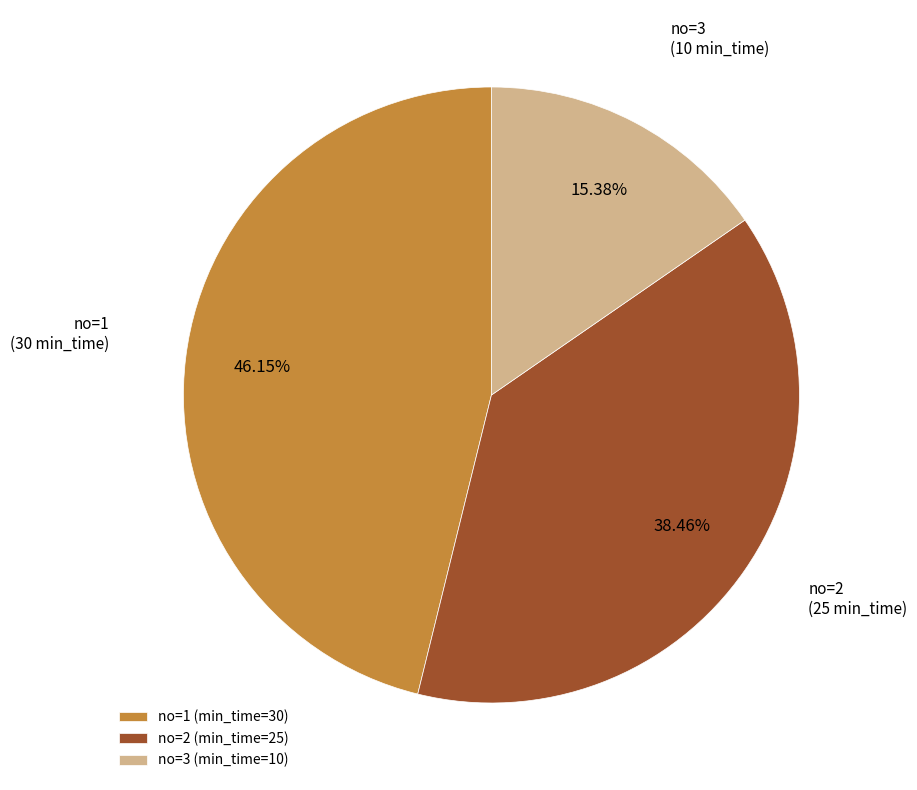

Combined, do no=1 and no=2 account for over 50%?

Yes